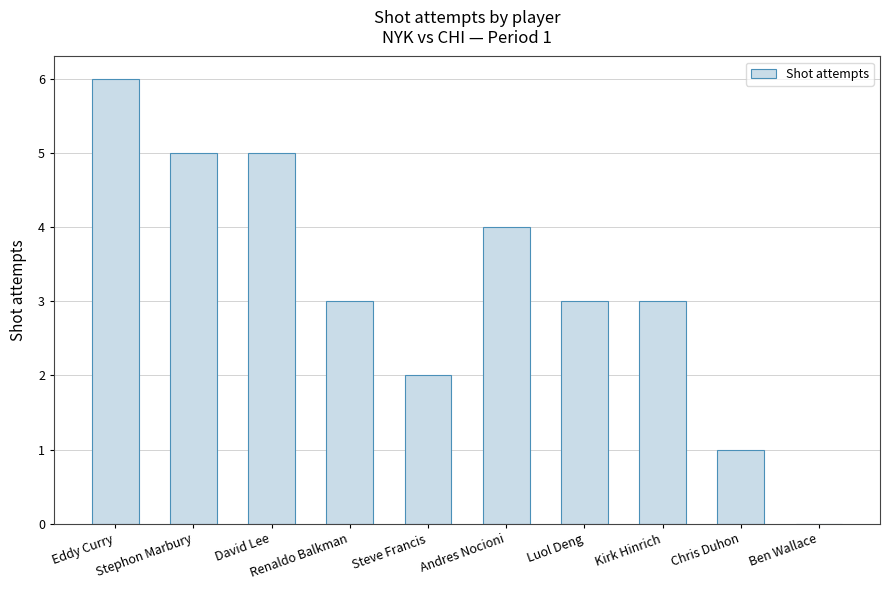

What is the average value?

3